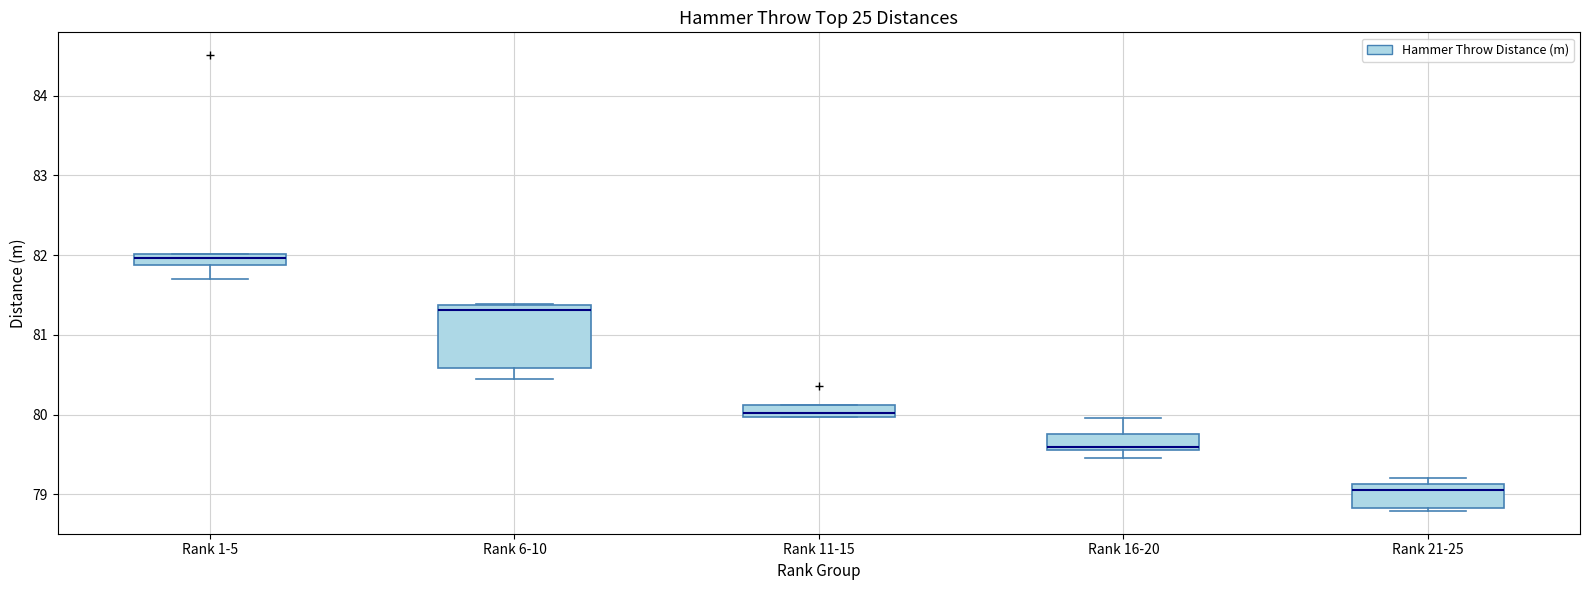

Where is the lower edge of the box for Rank 1-5 on the y-axis? The values are not printed on the chart, so give them approximately, as read against the axis.

81.9